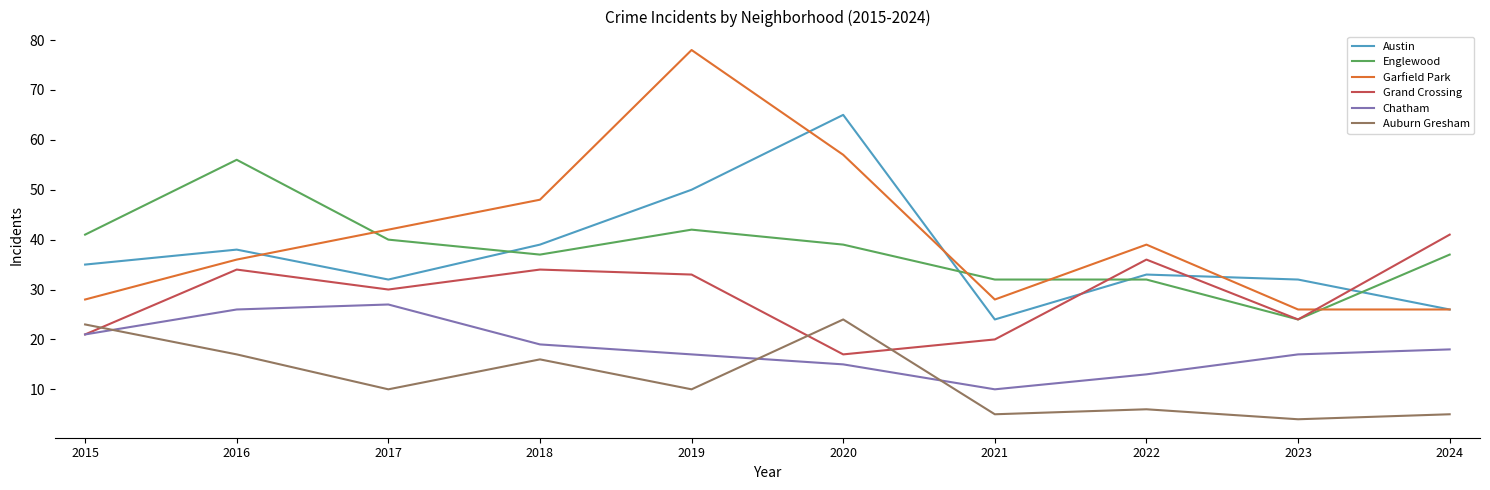

Reading left to right, list all the values displayed in this chart.

Austin: 2015=35	2016=38	2017=32	2018=39	2019=50	2020=65	2021=24	2022=33	2023=32	2024=26
Englewood: 2015=41	2016=56	2017=40	2018=37	2019=42	2020=39	2021=32	2022=32	2023=24	2024=37
Garfield Park: 2015=28	2016=36	2017=42	2018=48	2019=78	2020=57	2021=28	2022=39	2023=26	2024=26
Grand Crossing: 2015=21	2016=34	2017=30	2018=34	2019=33	2020=17	2021=20	2022=36	2023=24	2024=41
Chatham: 2015=21	2016=26	2017=27	2018=19	2019=17	2020=15	2021=10	2022=13	2023=17	2024=18
Auburn Gresham: 2015=23	2016=17	2017=10	2018=16	2019=10	2020=24	2021=5	2022=6	2023=4	2024=5